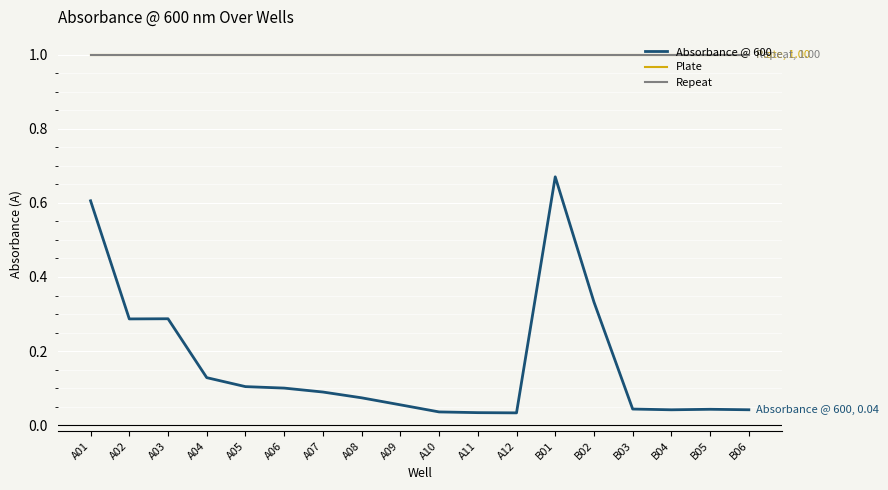

Is the value of Repeat at B05 greater than the value of Absorbance @ 600 at B05?

Yes